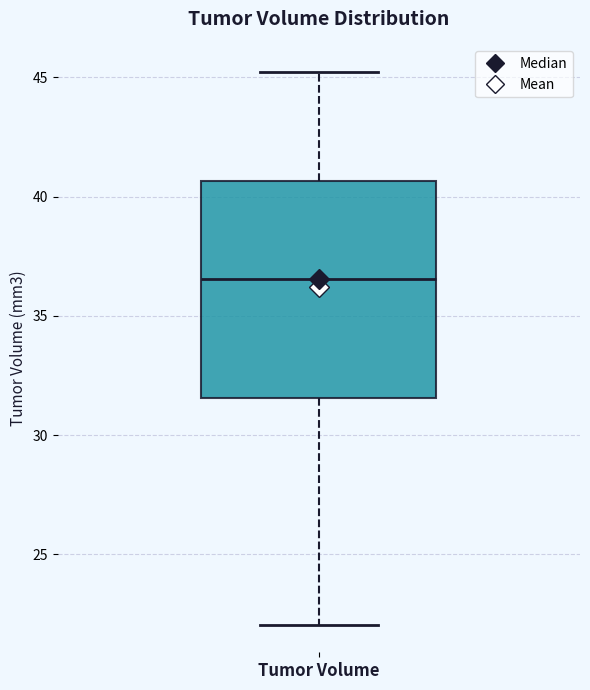

Read this box plot against the y-axis: the position of the median line, the range covered by the box, and the ends of both whiskers. The values are not printed on the chart, so give them approximately, as read against the axis.

median 36.5, box 31.5 to 40.5, whiskers 22.0 to 45.0